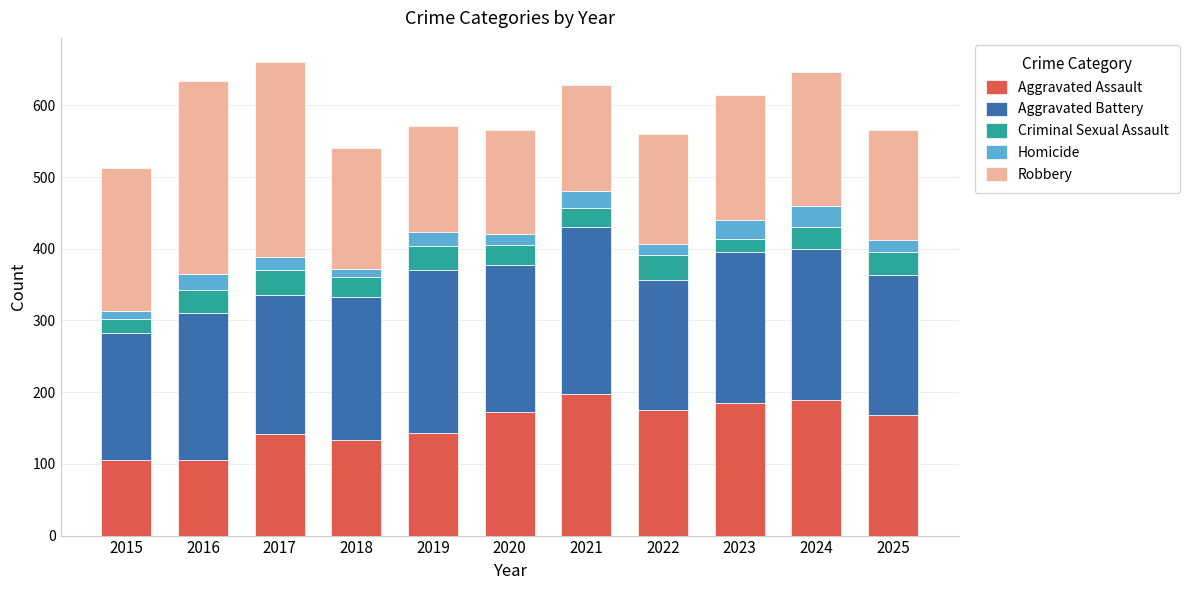

What is the total value across all series at 2019?

571